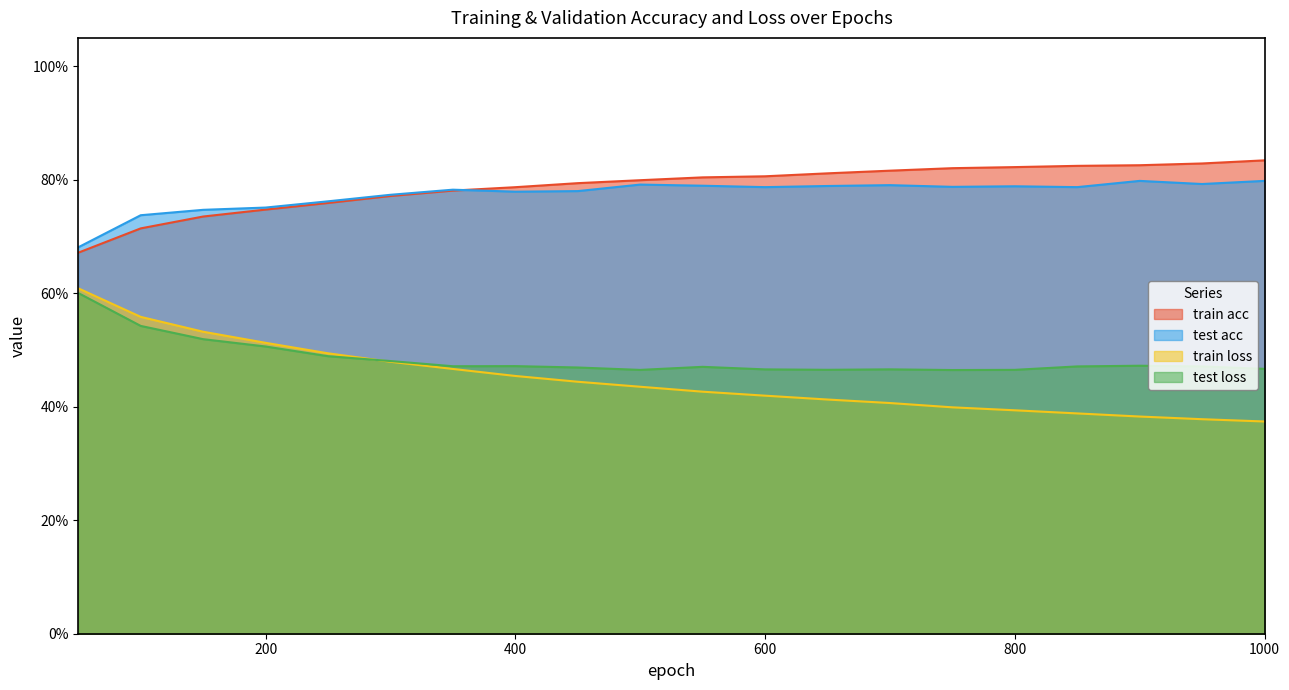

How many lines are shown in the chart?

4